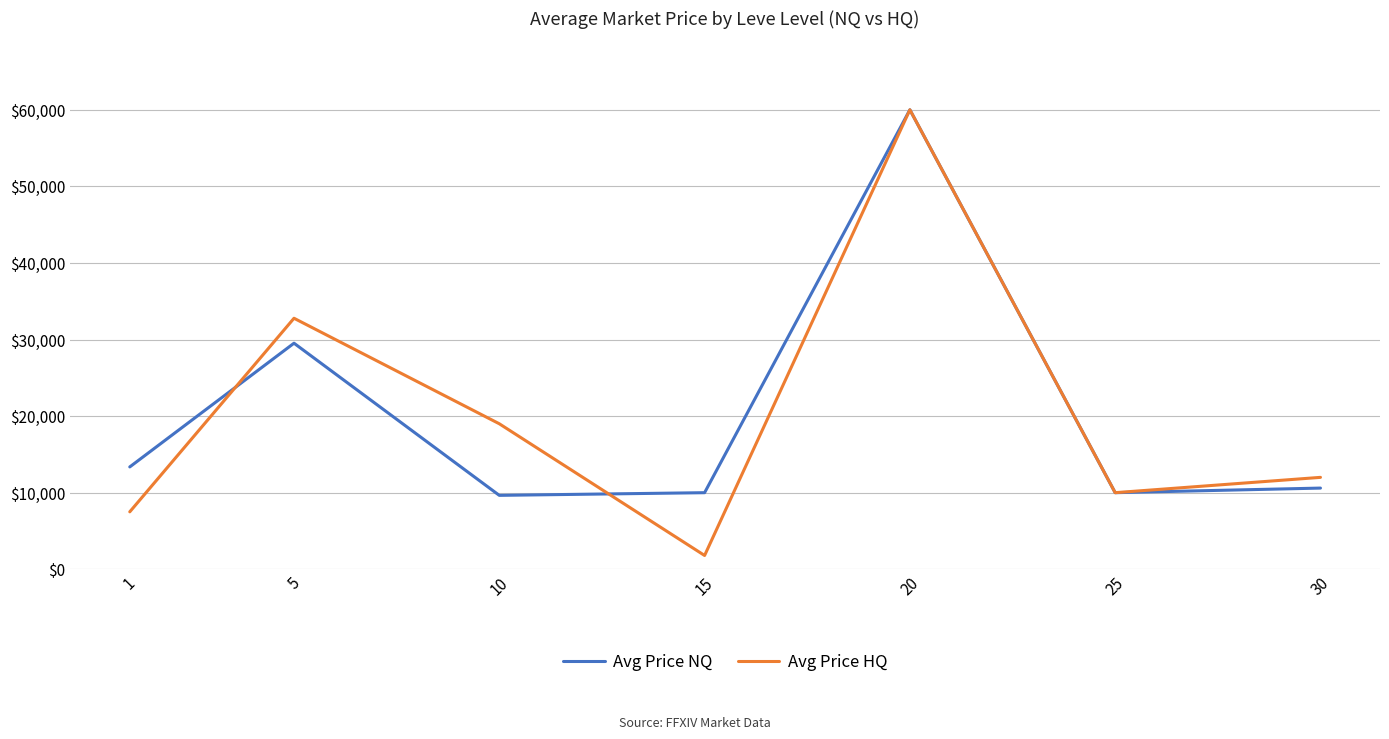

The value of Avg Price NQ at 25 is 15918.8. True or false?

False